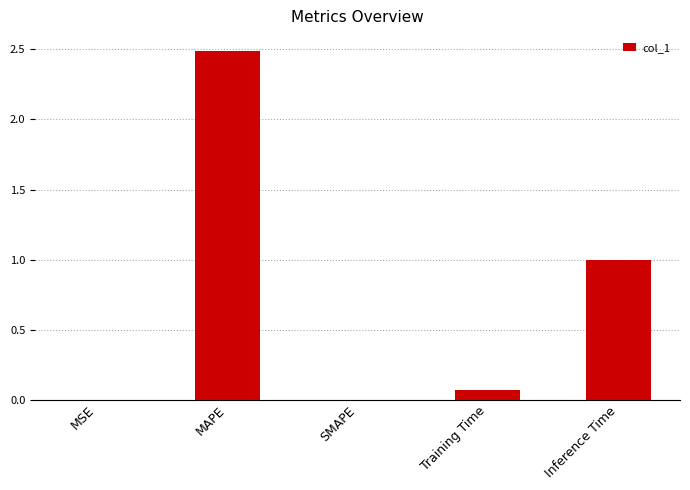

Is it true that the value at MAPE is 2.5?

True